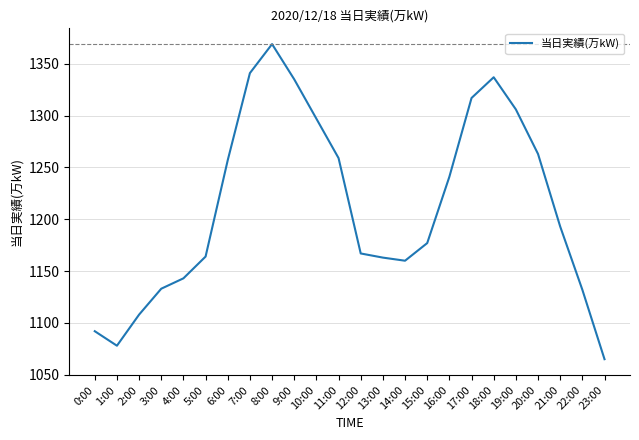

What position from the left is 17:00?

18